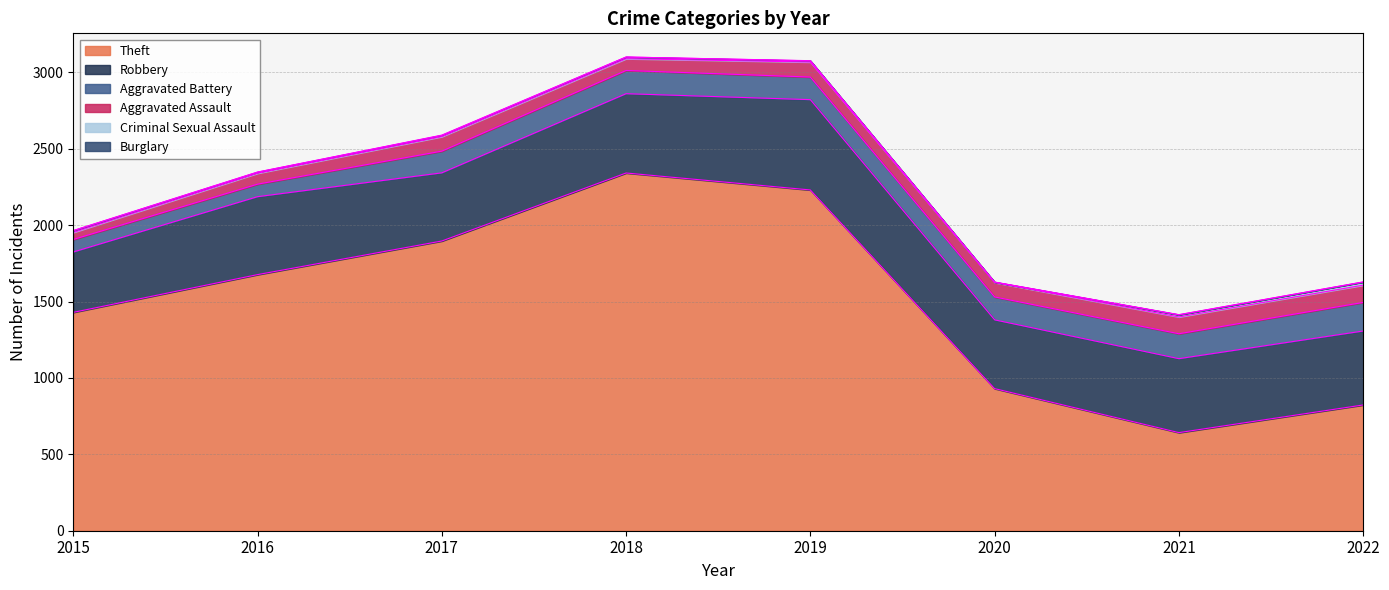

How many data points does each series have?

8